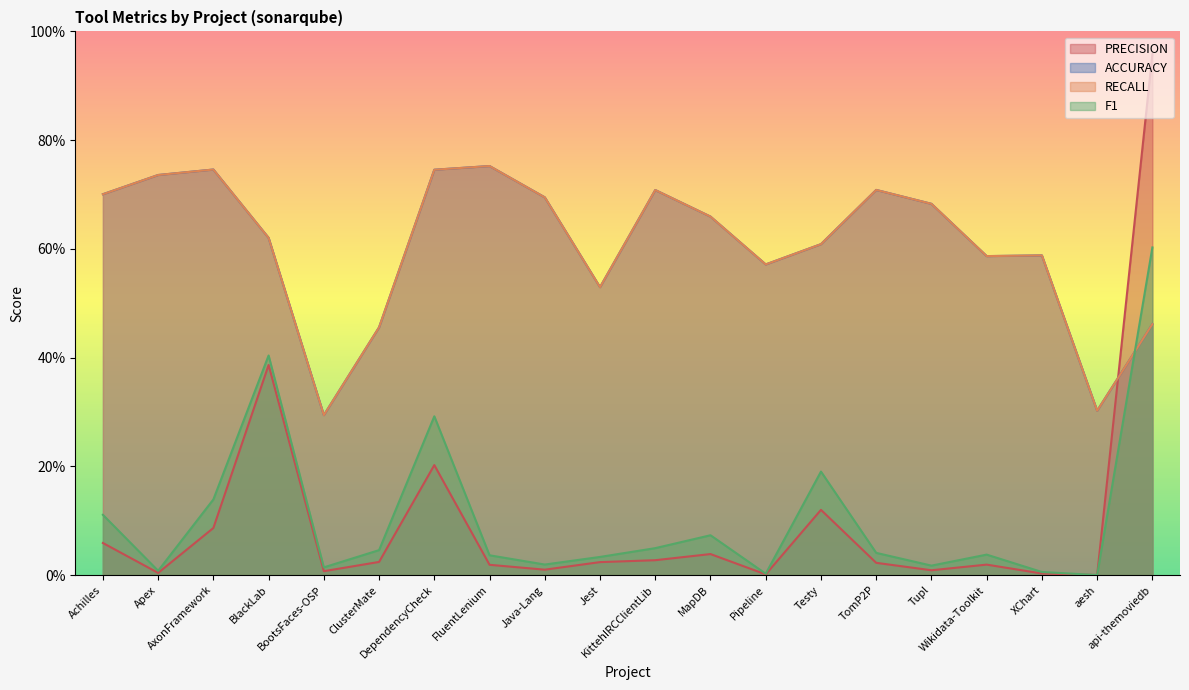

True or false: ACCURACY has a value of 0.6 at Testy.

True